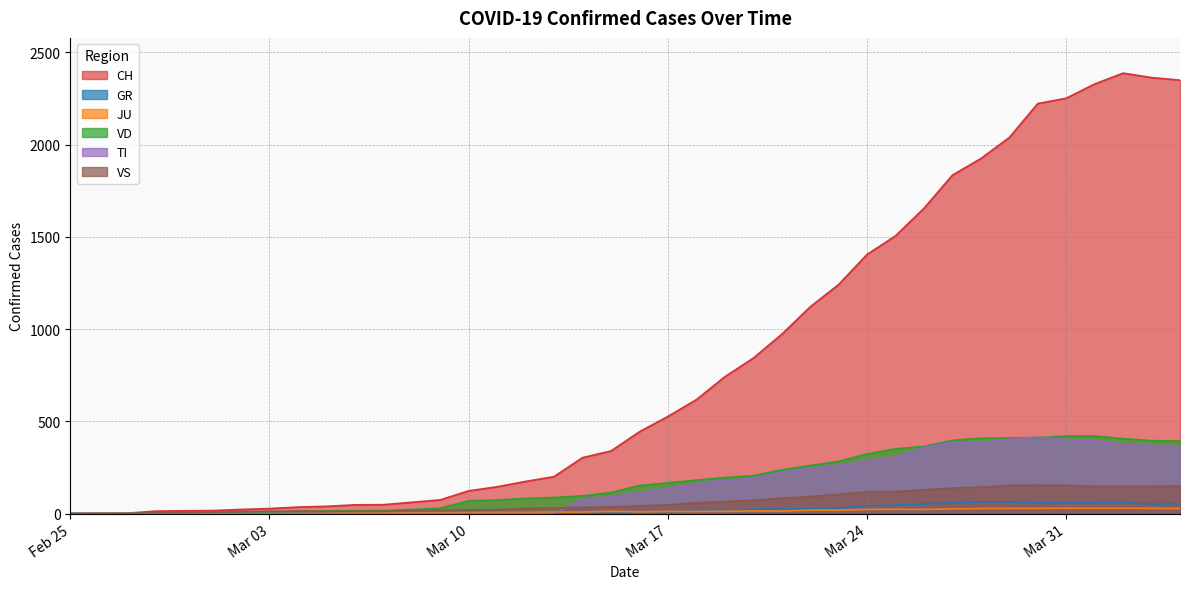

What is the difference between the maximum and minimum values in the CH series?

2387